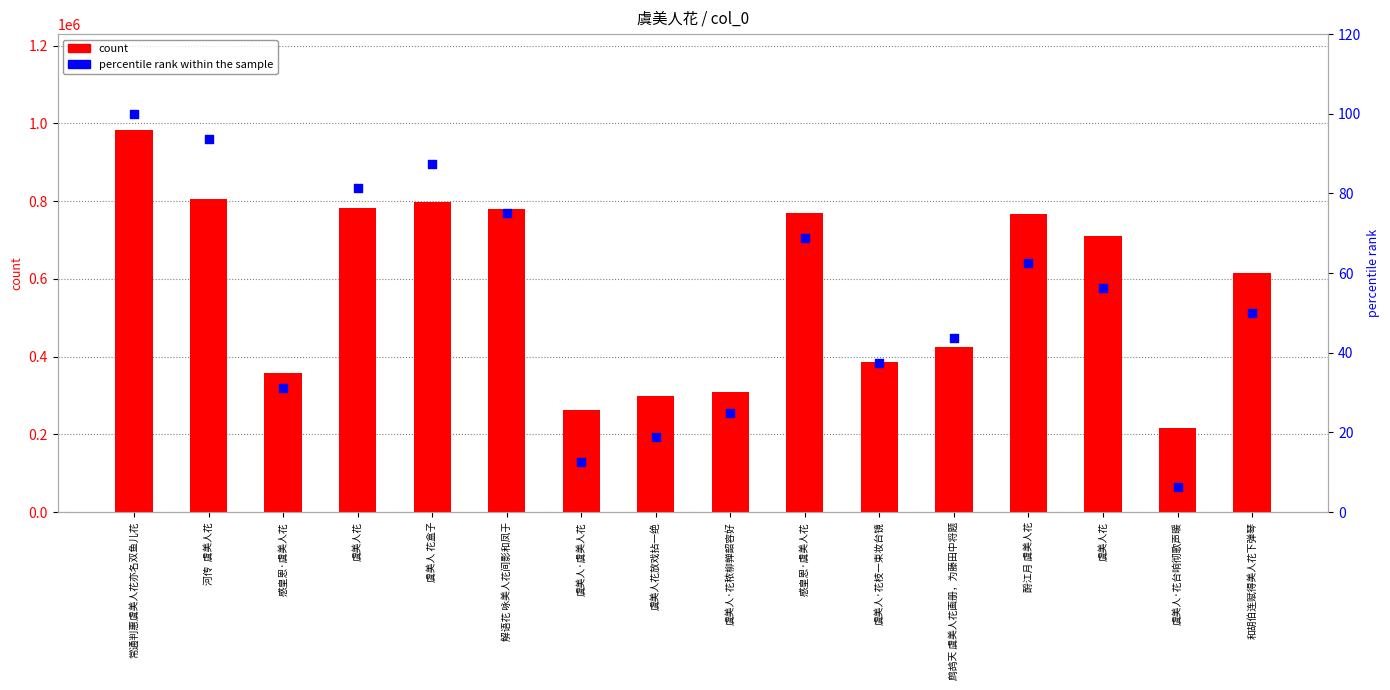

Which series has the widest spread of Y values?

count